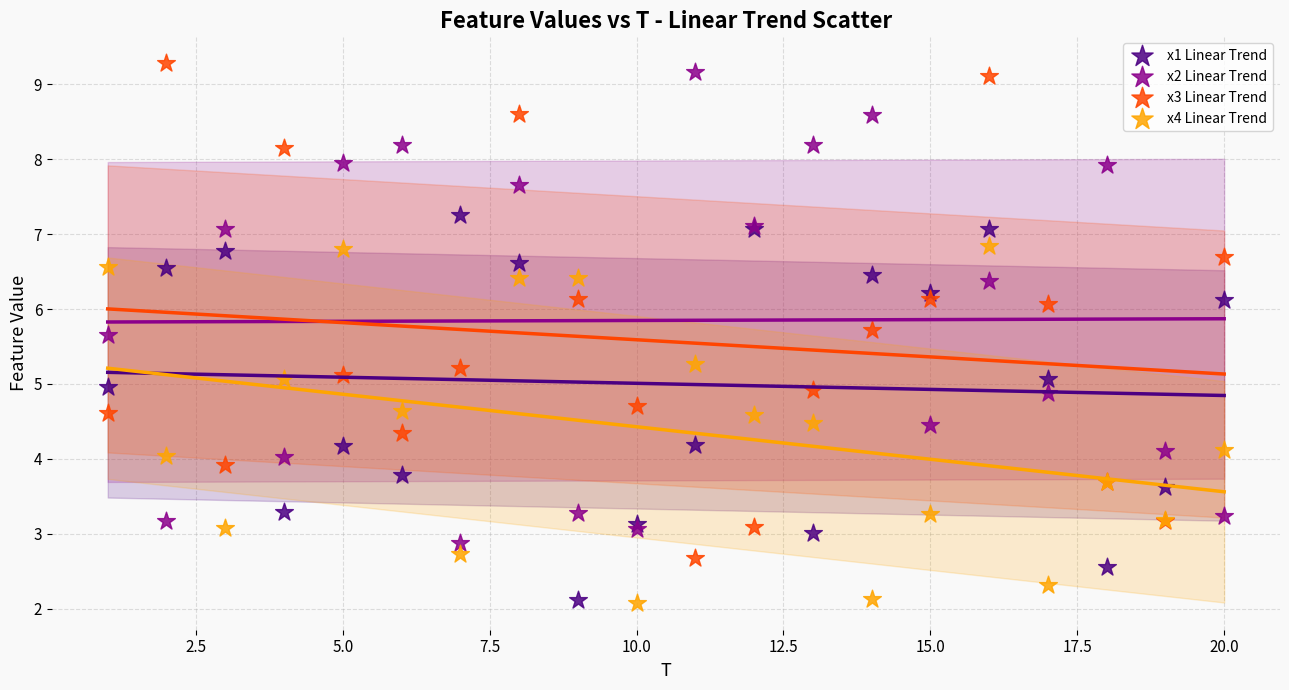

What is the X range (max minus min) for the scatter plot?

19.0